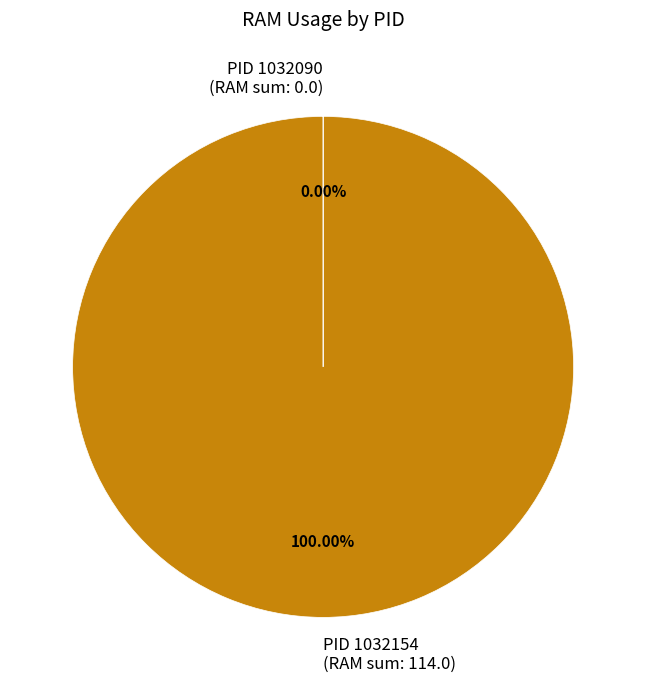

Does any single category account for the majority?

Yes